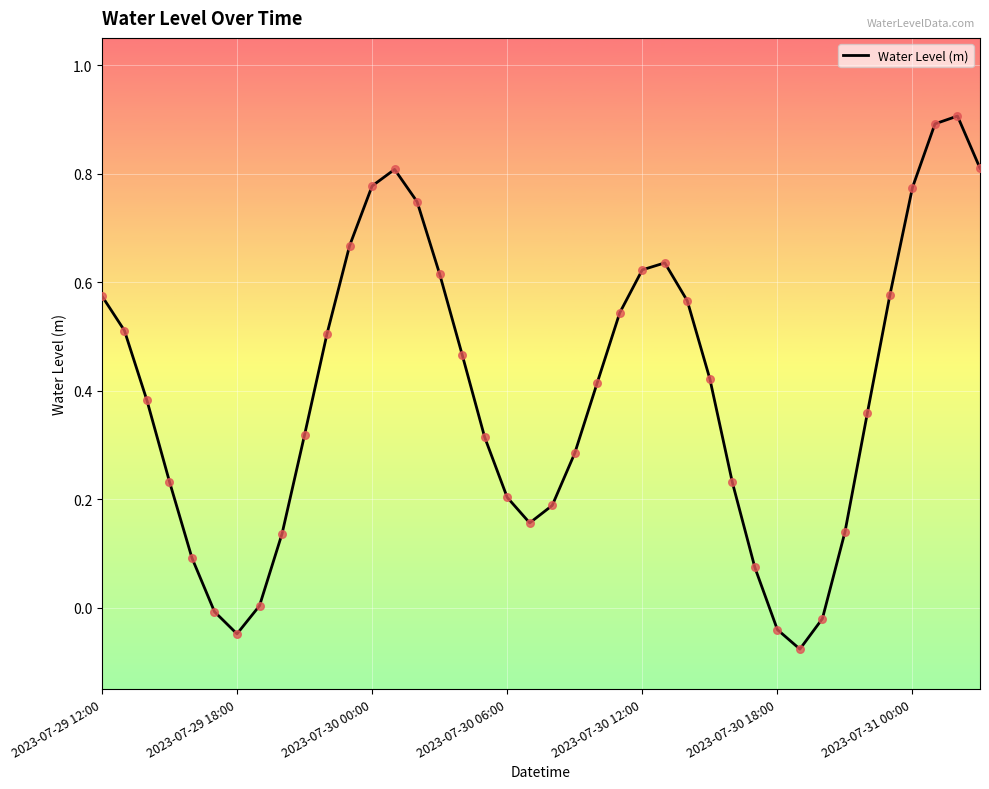

What is the maximum value shown in the chart?

0.9